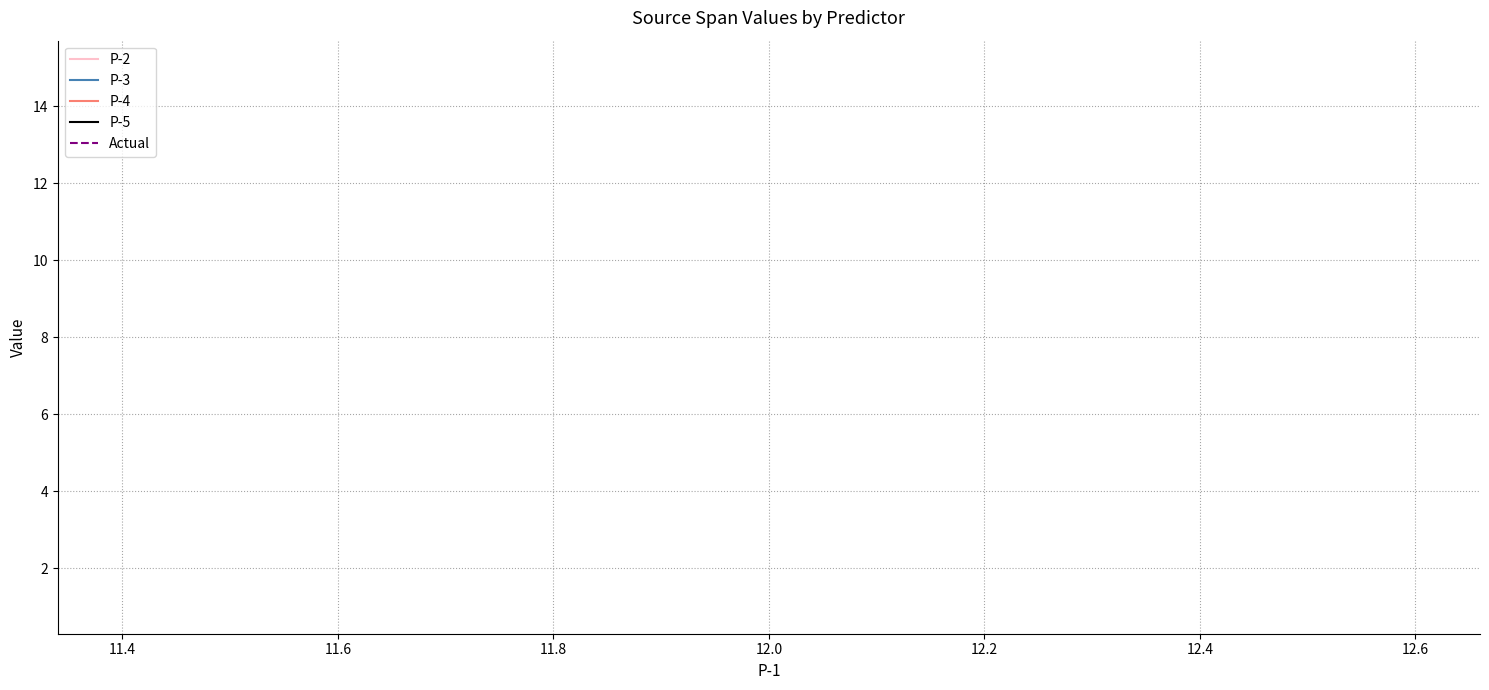

Count the number of categories in the chart.

3